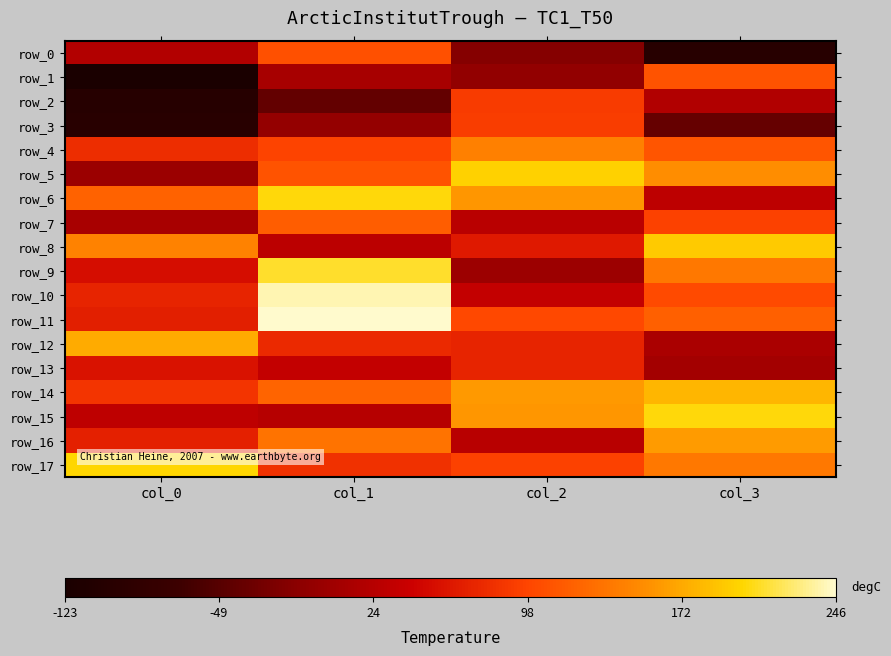

Count the number of data series in this chart.

18